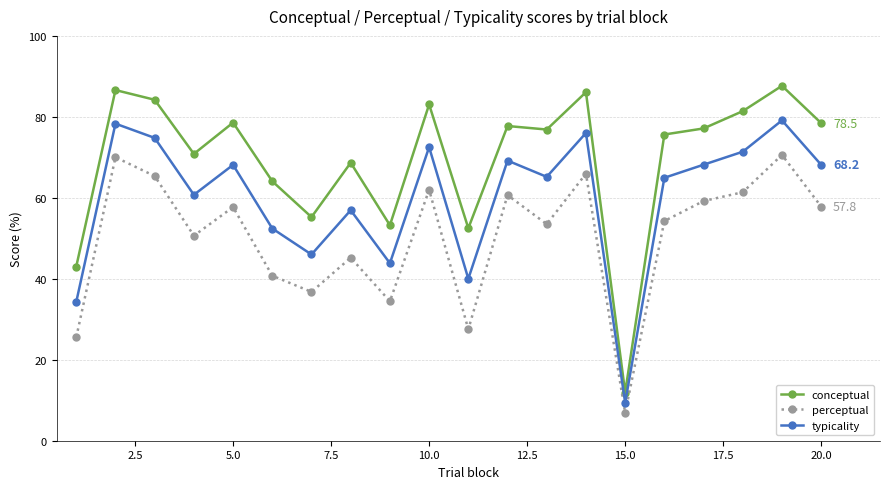

Which series has the widest spread of values?

conceptual